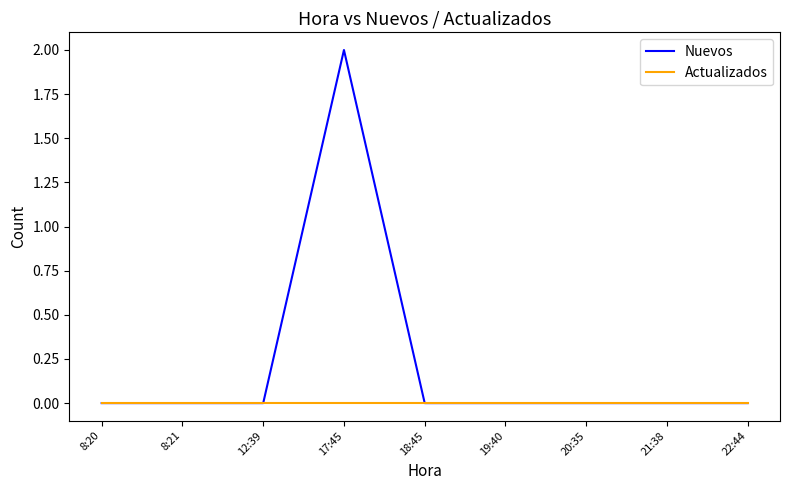

At which category is the sum across all series the highest?

17:45